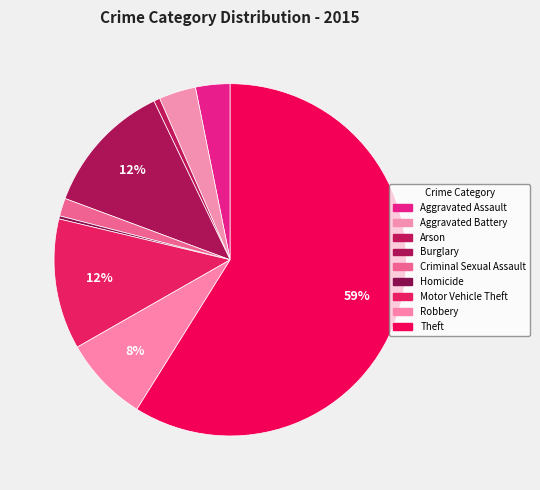

What percentage is the Arson slice, to the nearest percent?

1%